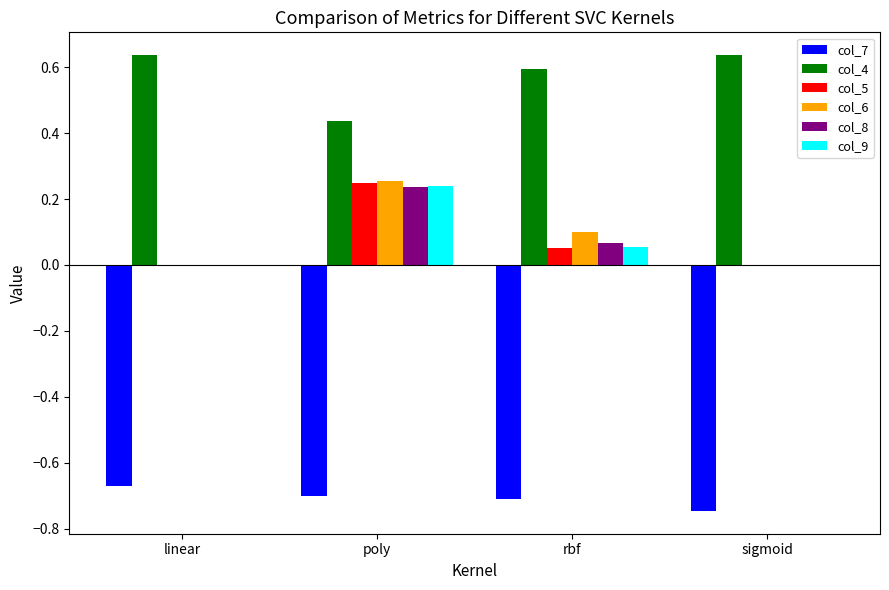

What is the spread (max minus min) of values at linear?

1.3